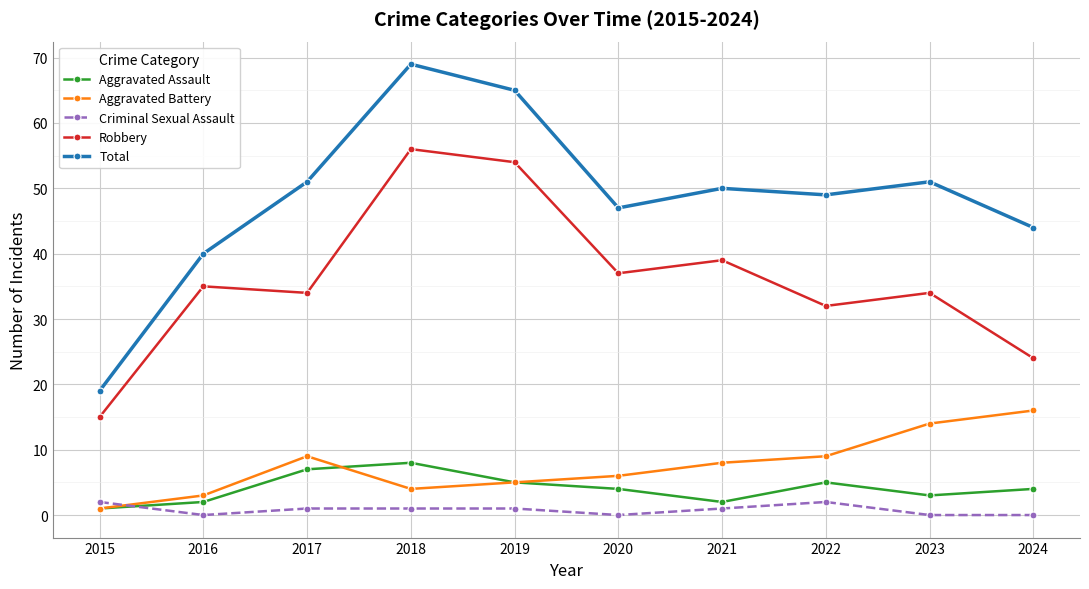

What is the difference between the second highest and minimum values in the Aggravated Battery series?

13